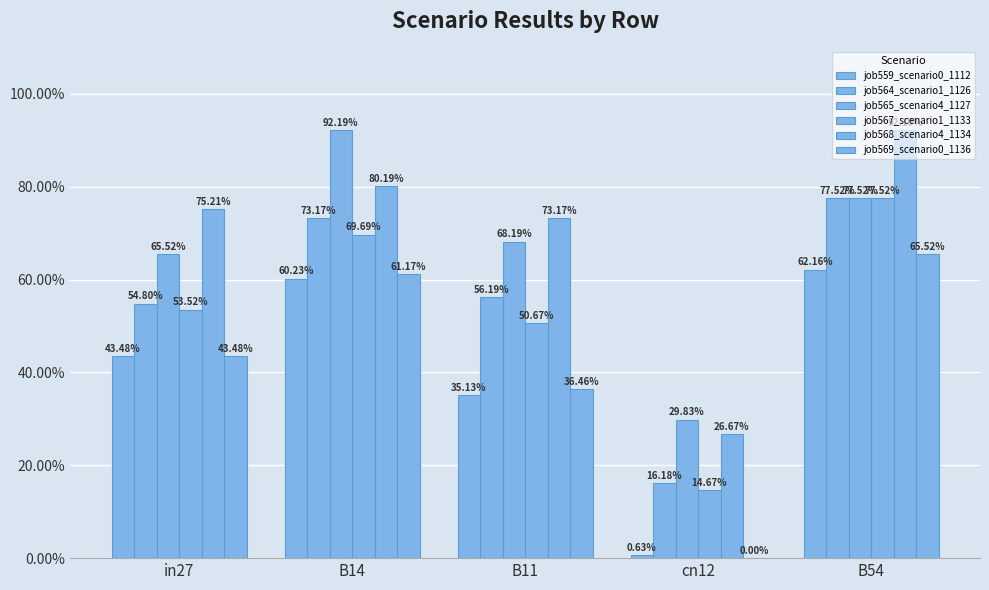

List the series in order of their peak value, lowest first.

job559_scenario0_1112, job569_scenario0_1136, job564_scenario1_1126, job567_scenario1_1133, job565_scenario4_1127, job568_scenario4_1134